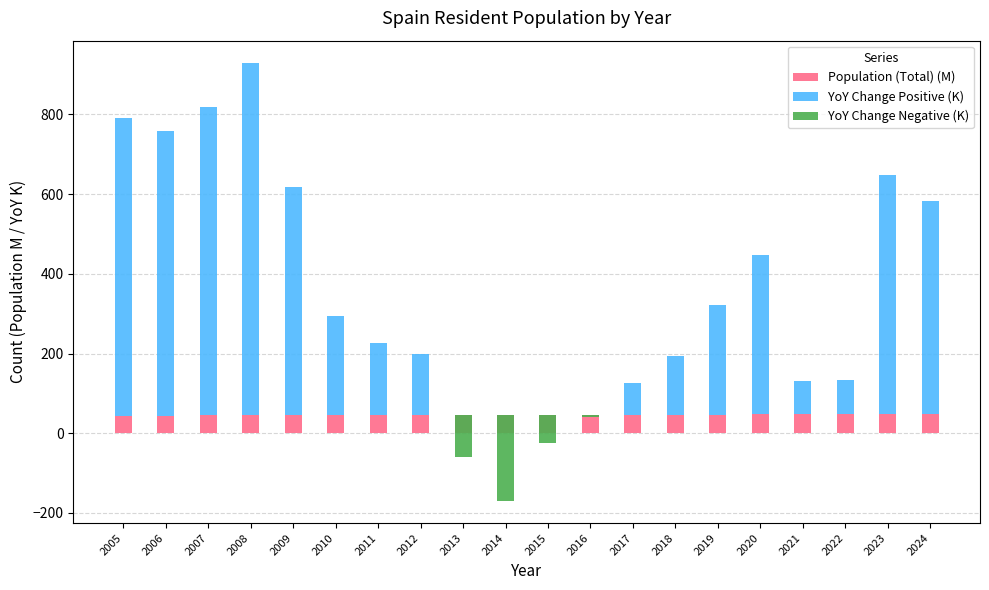

Rank the series by their maximum value, from highest to lowest.

YoY Change Positive (K), Population (Total) (M), YoY Change Negative (K)